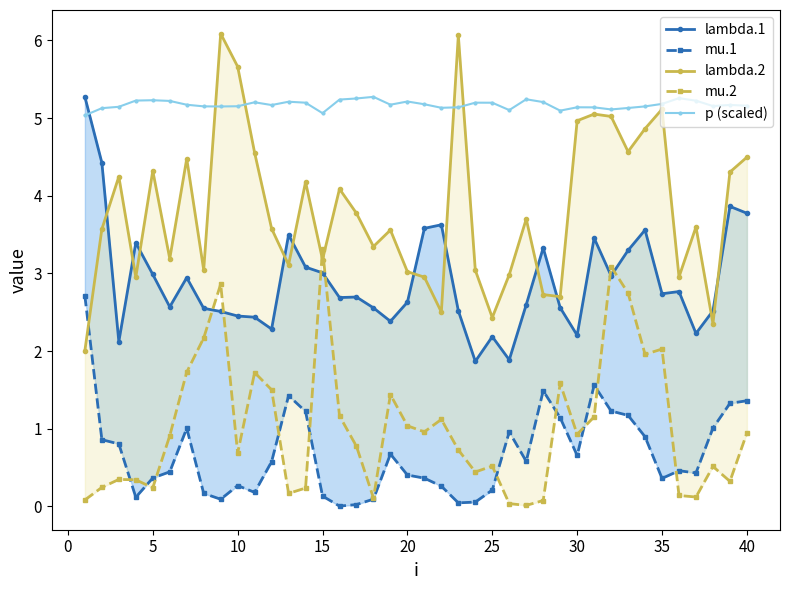

Which series has the largest total across all categories?

p (scaled)